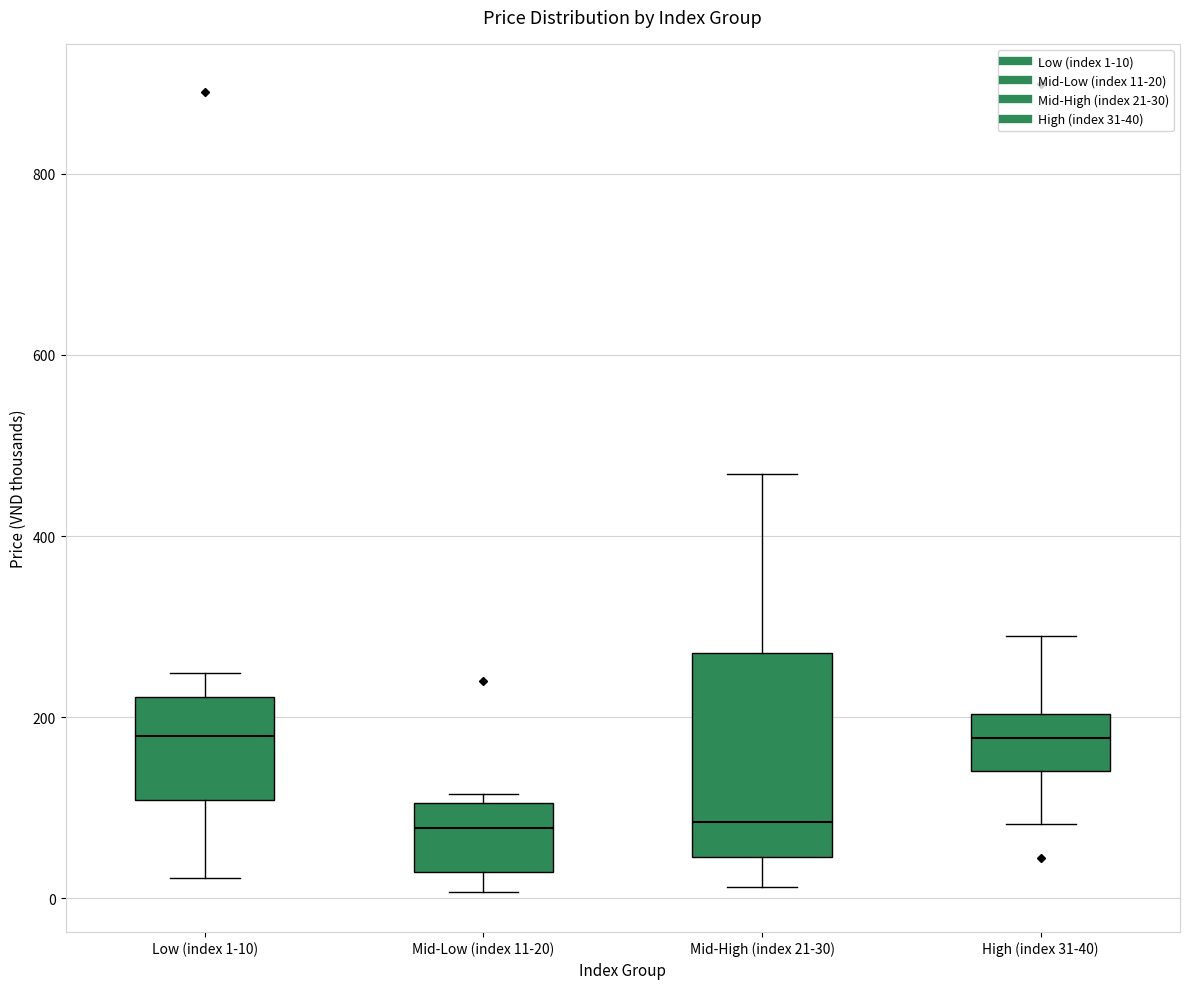

Comparing the boxes themselves (not the whiskers), which one is the tallest?

Mid-High (index 21-30)